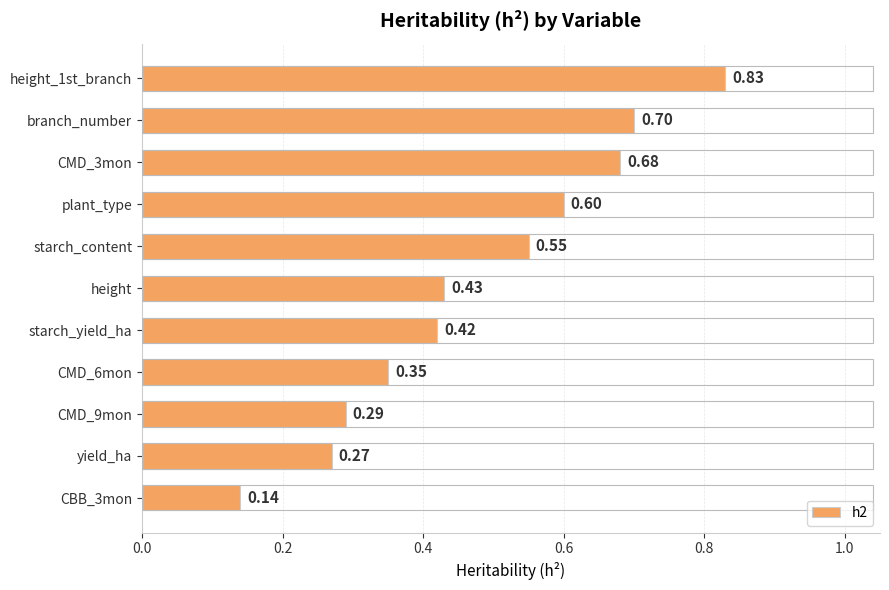

Between yield_ha and CMD_6mon, which is larger?

CMD_6mon